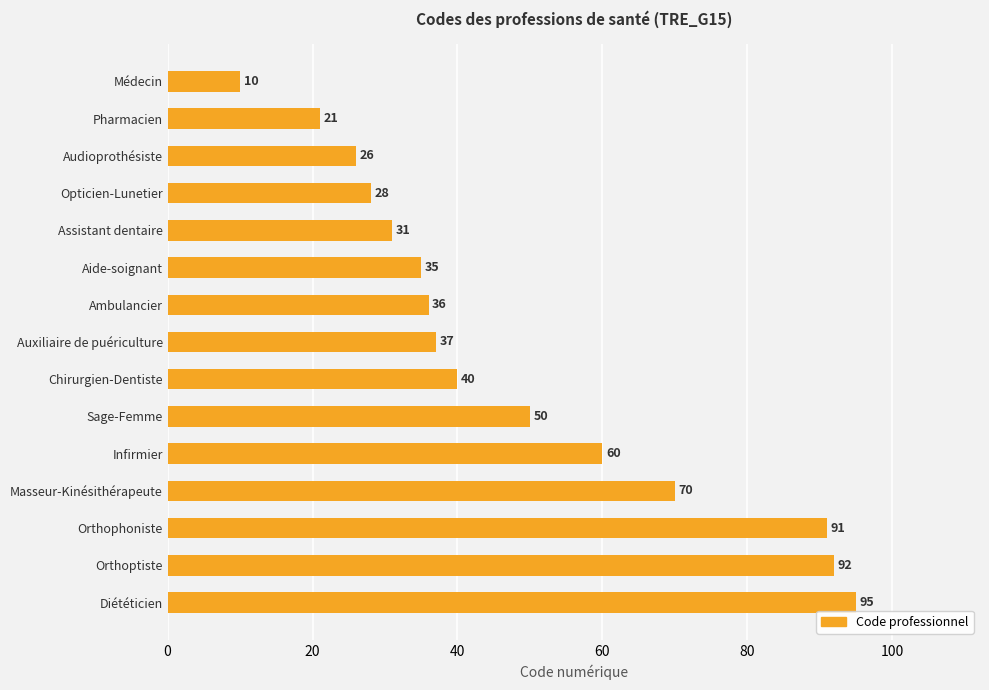

What is the change in value from Sage-Femme to Infirmier?

+10